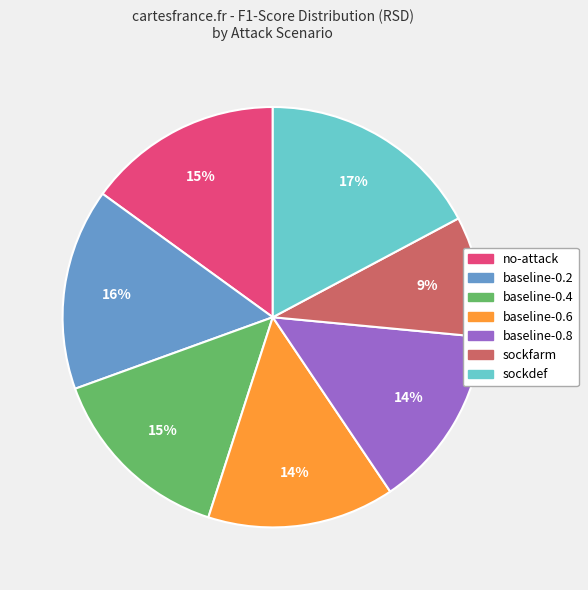

Which has a higher value, baseline-0.6 or sockdef?

sockdef